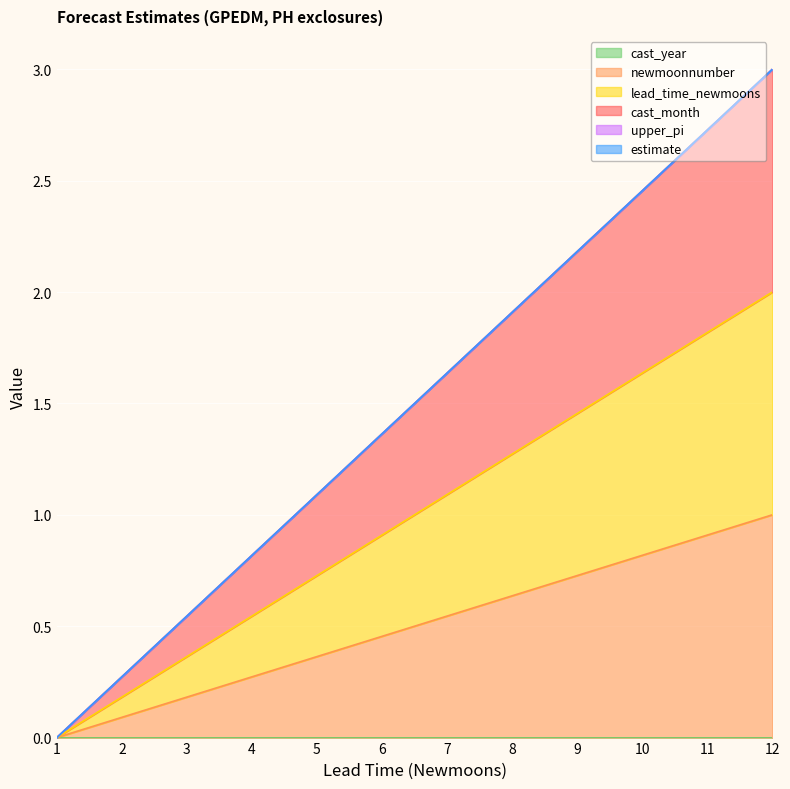

At which category is the sum across all series the highest?

12